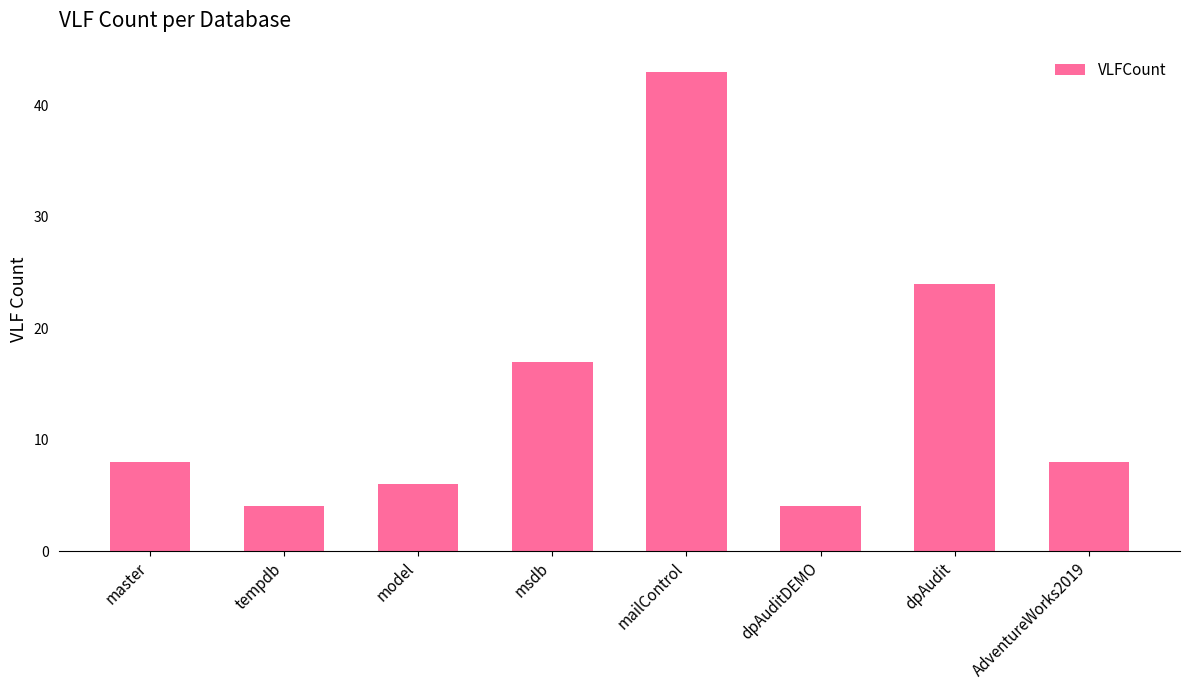

At which category does the chart reach its peak across all series?

mailControl